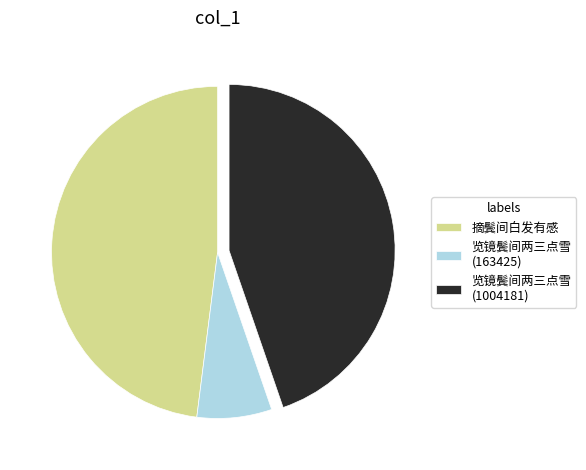

Does 摘鬓间白发有感 account for over 50% of the chart?

No